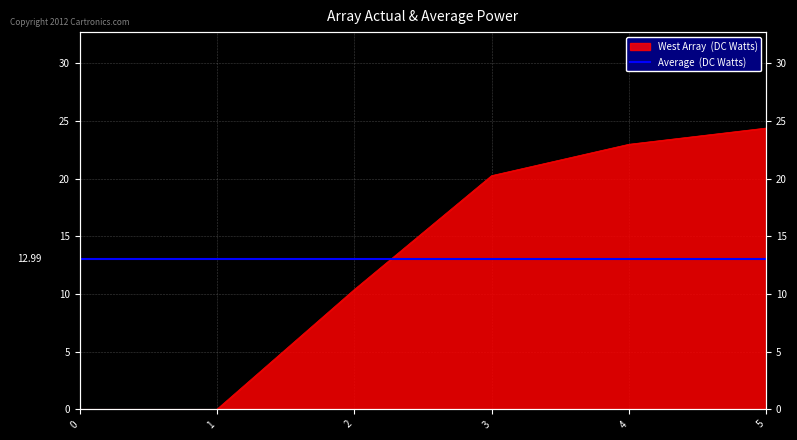

Reading right to left, what are all the values shown in this chart?

5=24.4	4=23.0	3=20.2	2=10.4	1=0.0	0=0.0